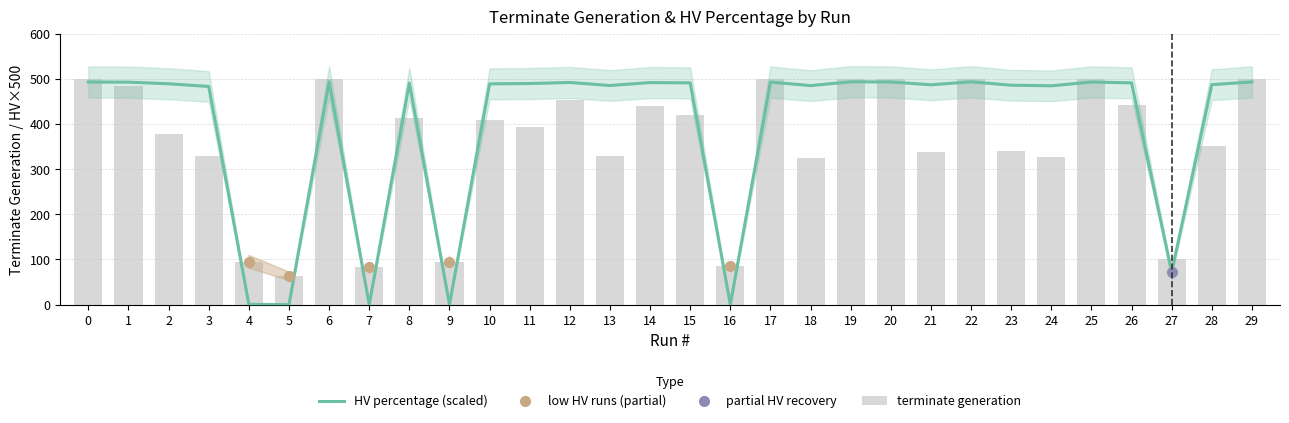

At which category is the sum across all series the highest?

6